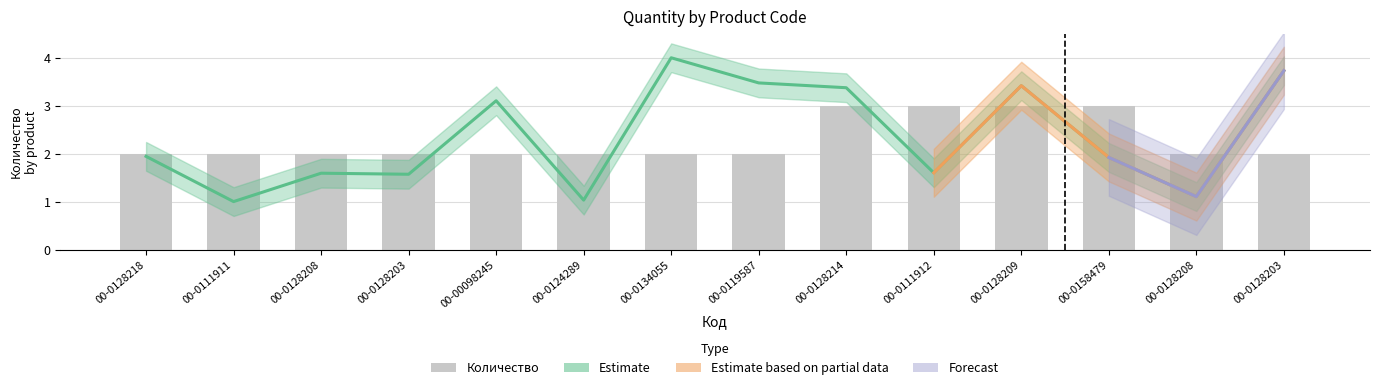

What value does the data have at 00-0128203?

2